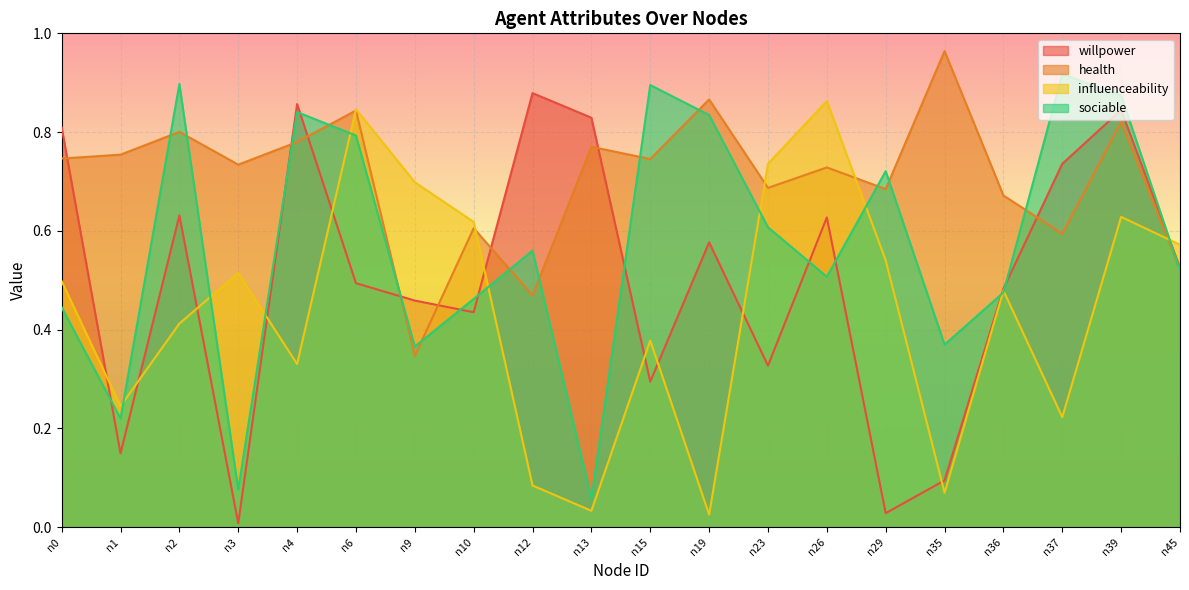

Which series has the largest range (max minus min)?

willpower